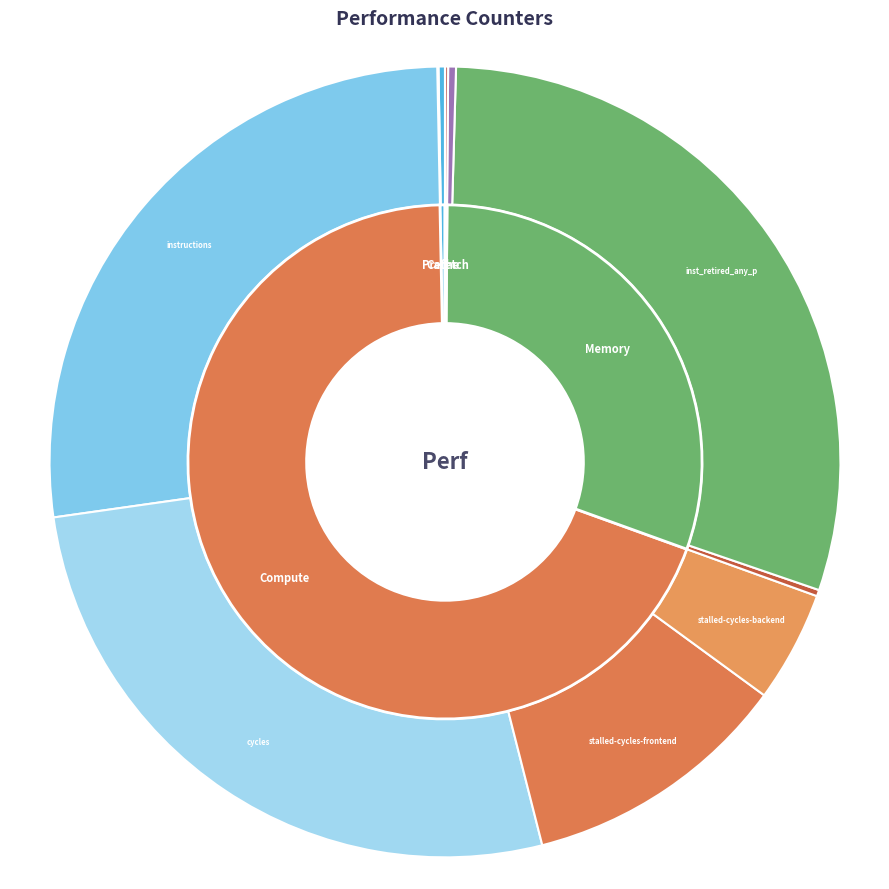

Which has a higher value, stalled-cycles-backend or stalled-cycles-frontend?

stalled-cycles-frontend